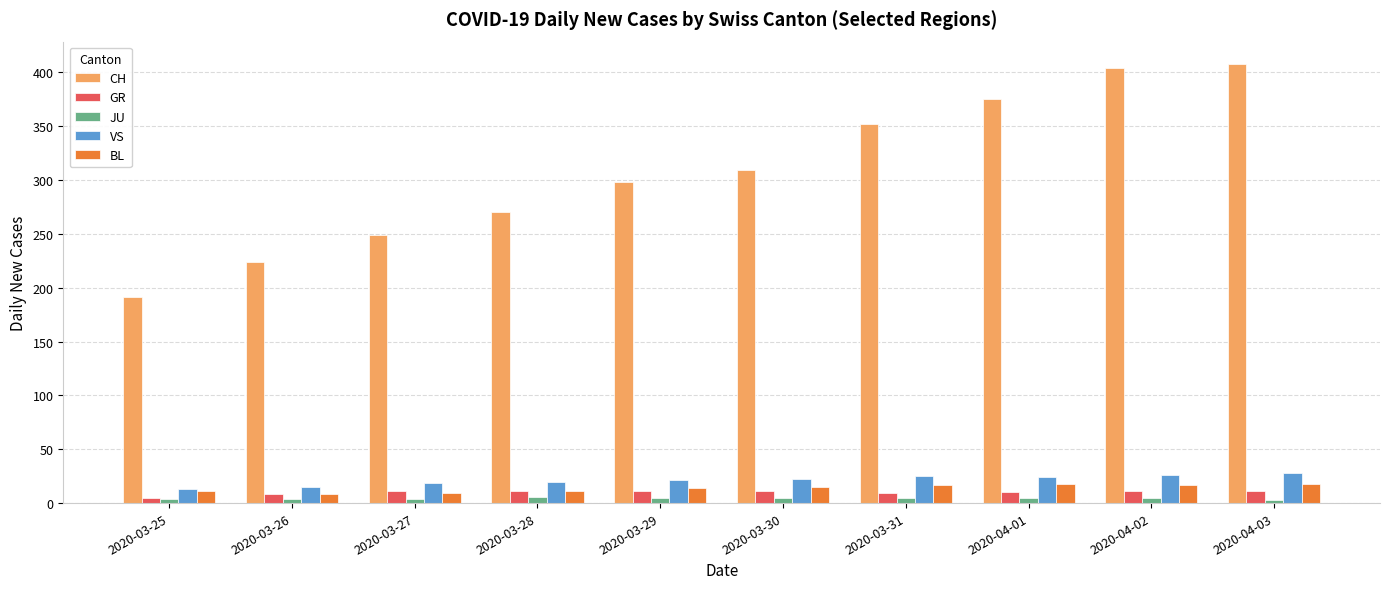

Which series has the largest range (max minus min)?

CH